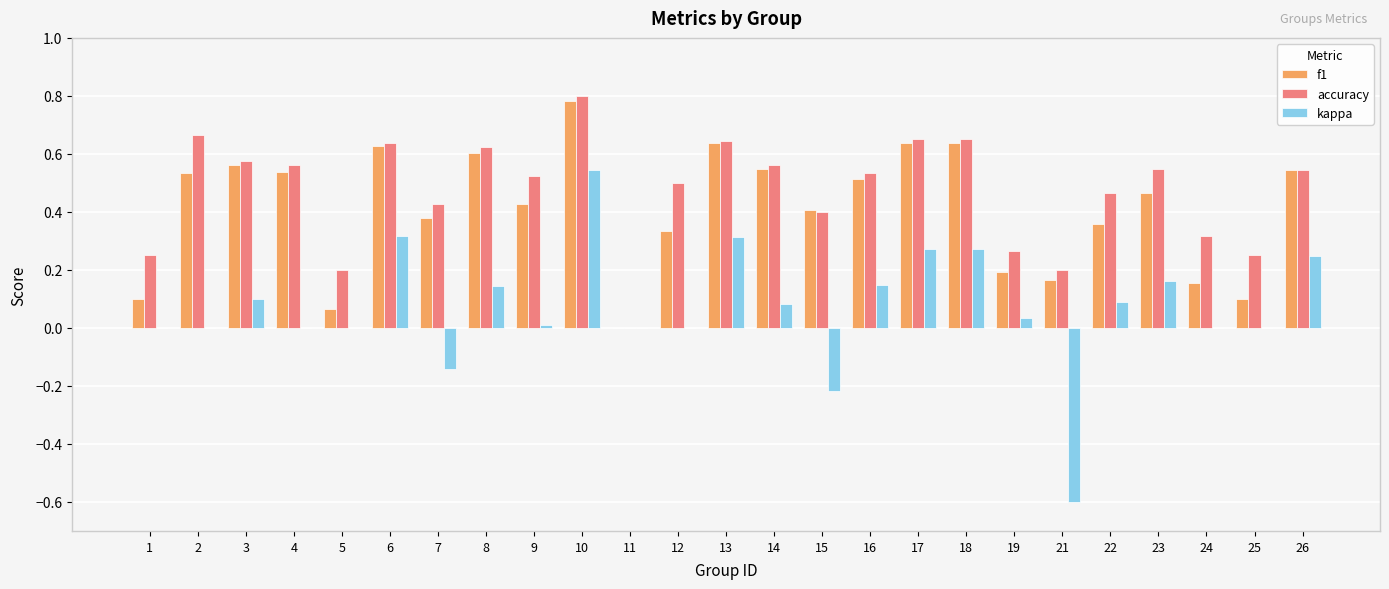

What are all the series names shown in the legend?

f1, accuracy, kappa